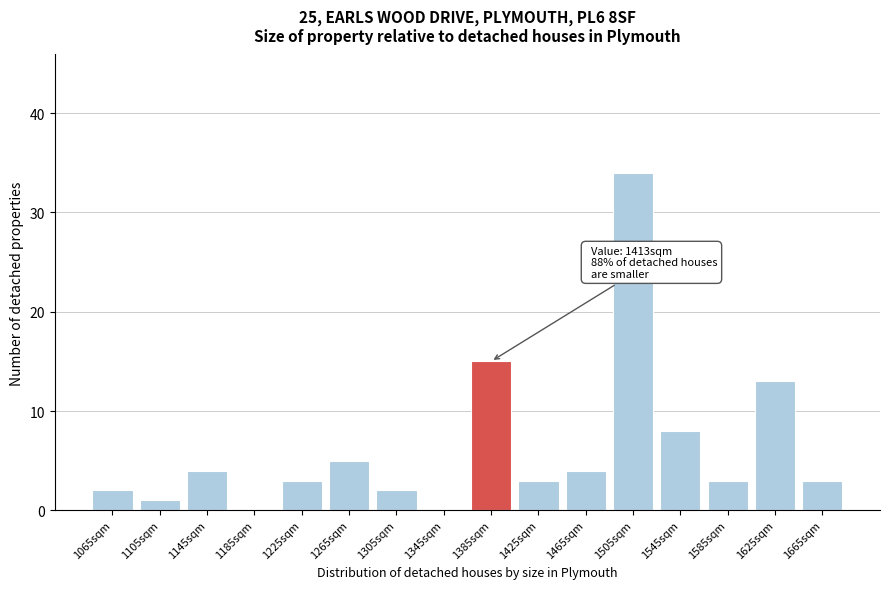

Reading right to left, list all the values displayed in this chart.

1665sqm=3	1625sqm=13	1585sqm=3	1545sqm=8	1505sqm=34	1465sqm=4	1425sqm=3	1385sqm=15	1345sqm=0	1305sqm=2	1265sqm=5	1225sqm=3	1185sqm=0	1145sqm=4	1105sqm=1	1065sqm=2